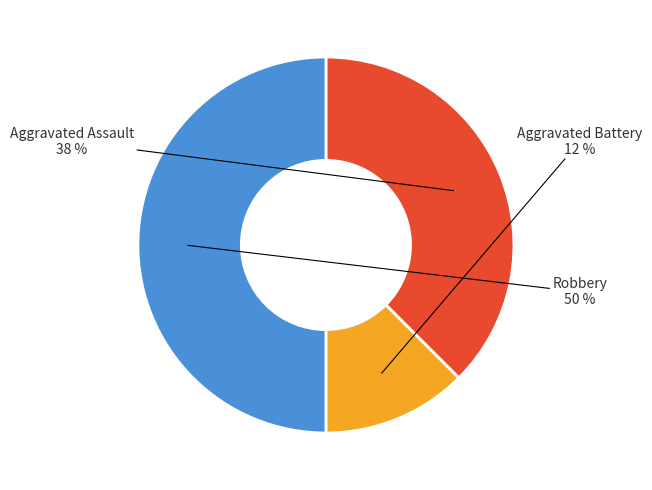

Rank the categories by value from lowest to highest.

Aggravated Battery, Aggravated Assault, Robbery